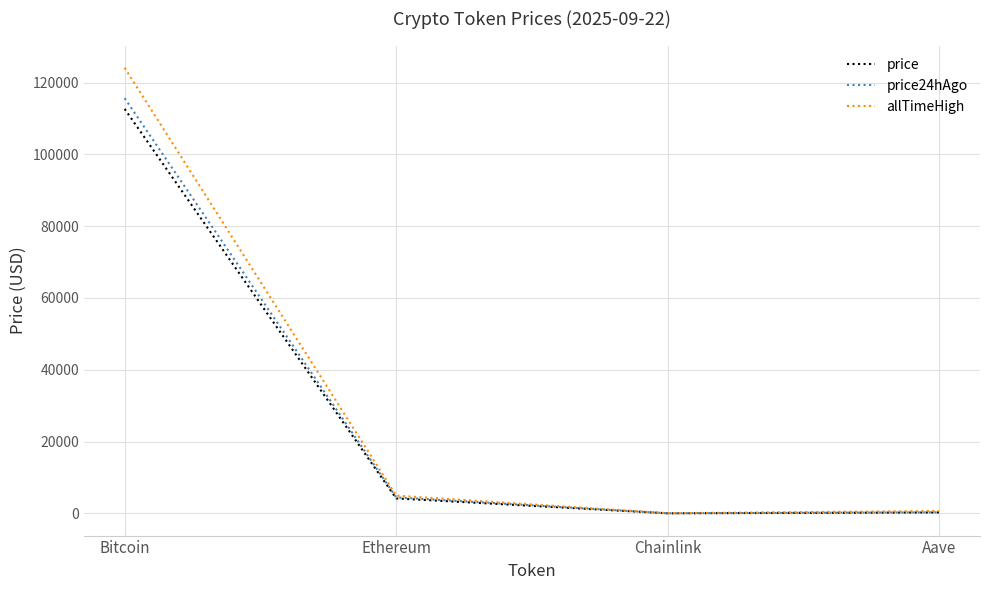

Is it true that price equals 148197.1 at Bitcoin?

False